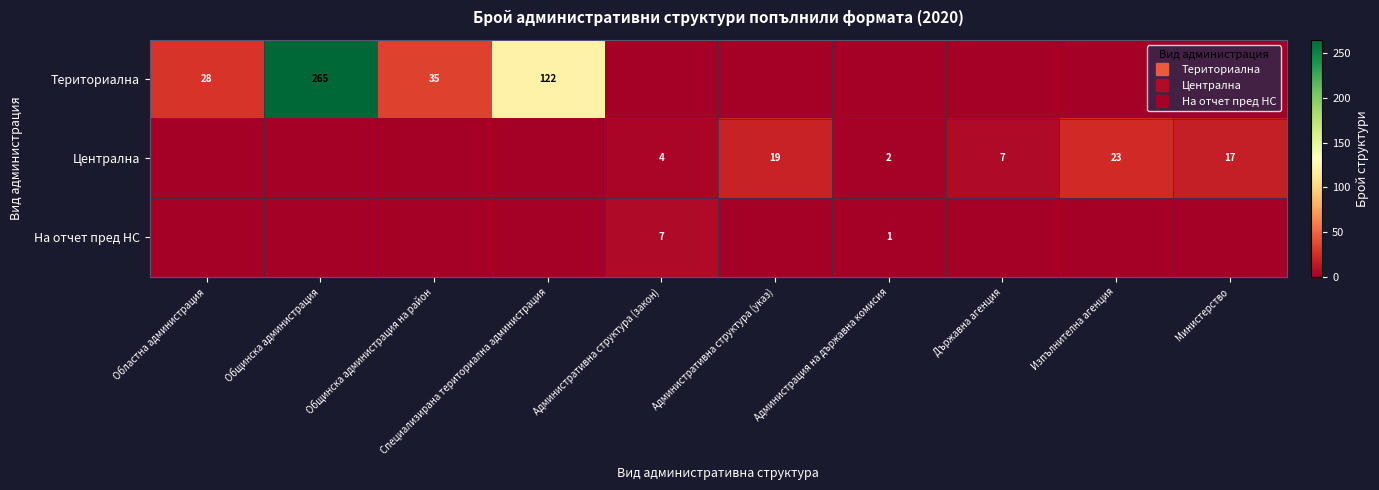

Which series has the largest range (max minus min)?

Териториална